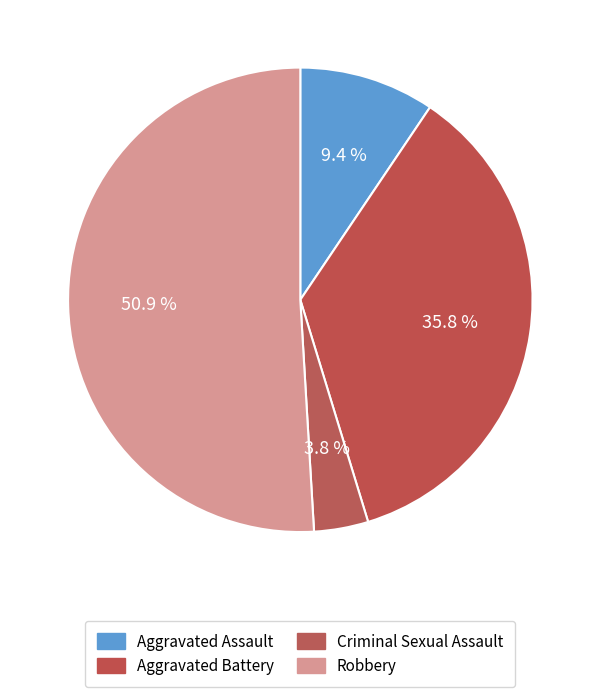

True or false: Criminal Sexual Assault accounts for 13% of the total.

False